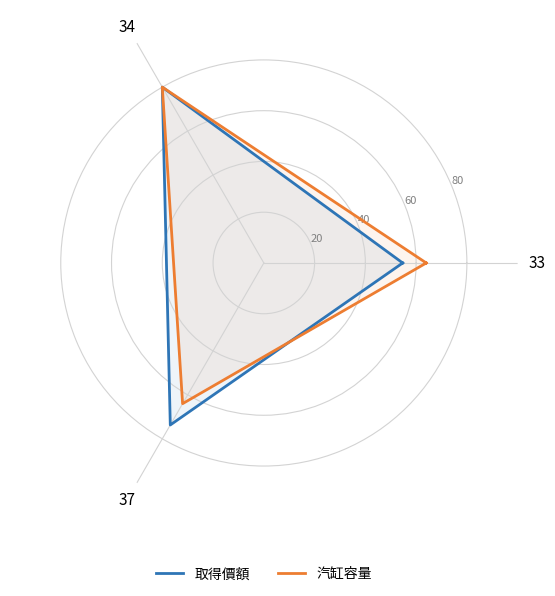

What position from the right is 34?

3